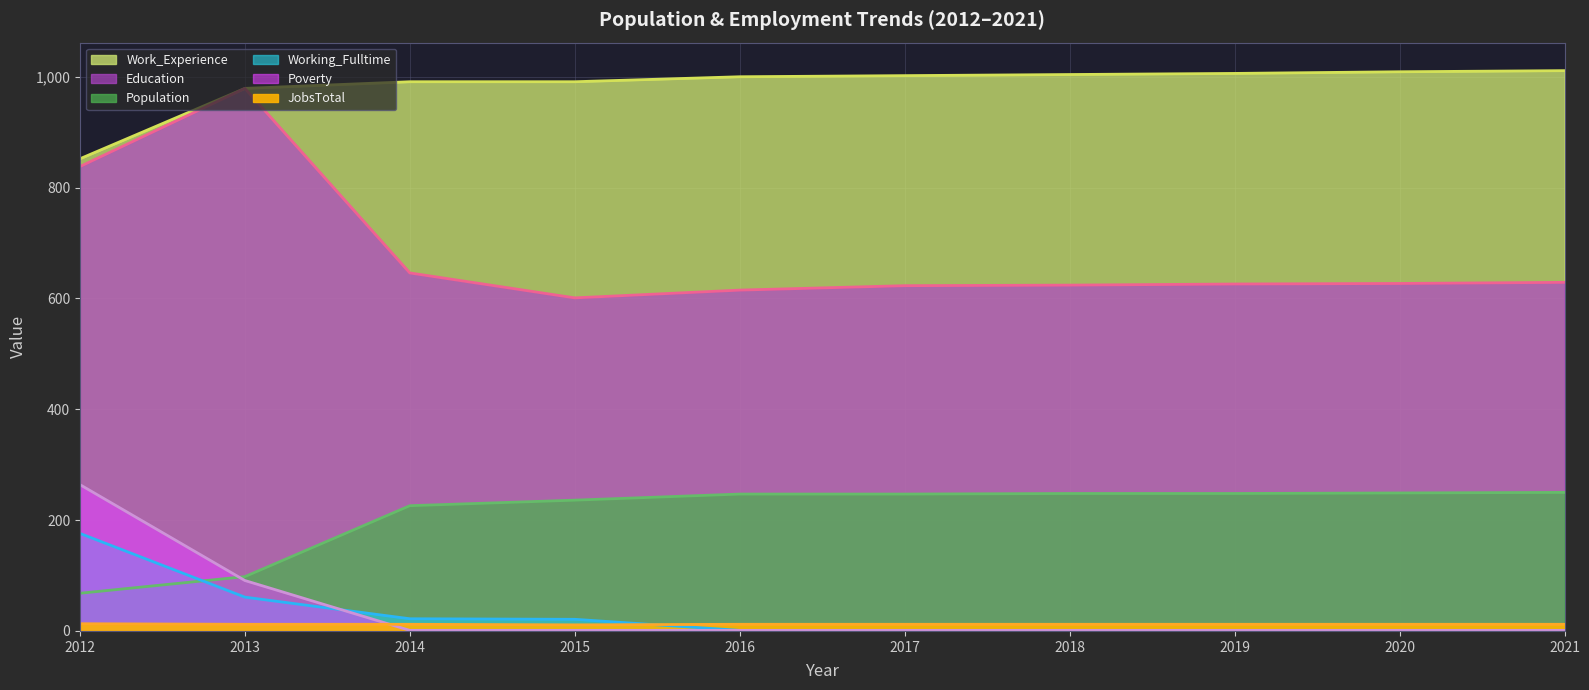

At which label does Population first exceed 247?

2018